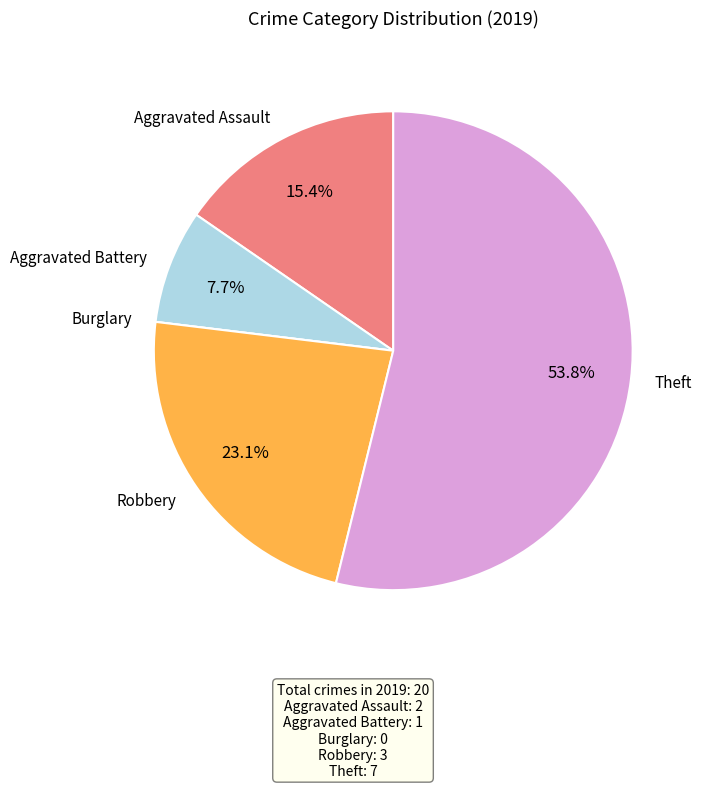

To the nearest percent, what is the average slice percentage?

20%